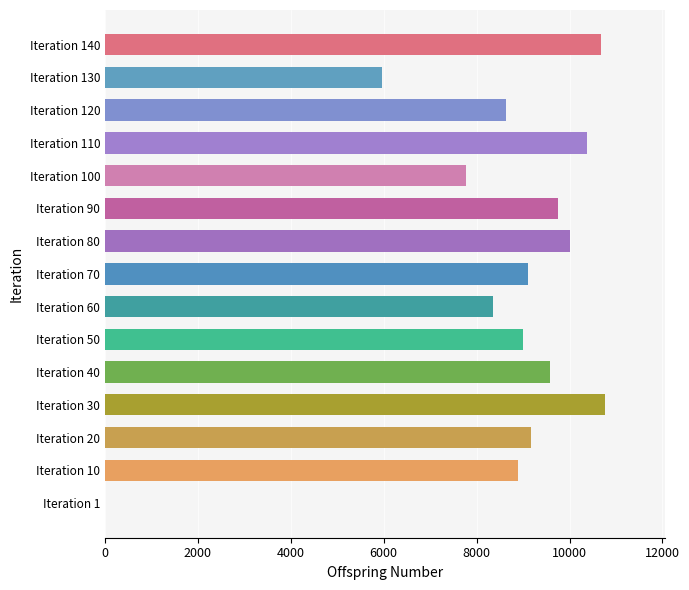

Where is the data nearest to the value 5379?

Iteration 130